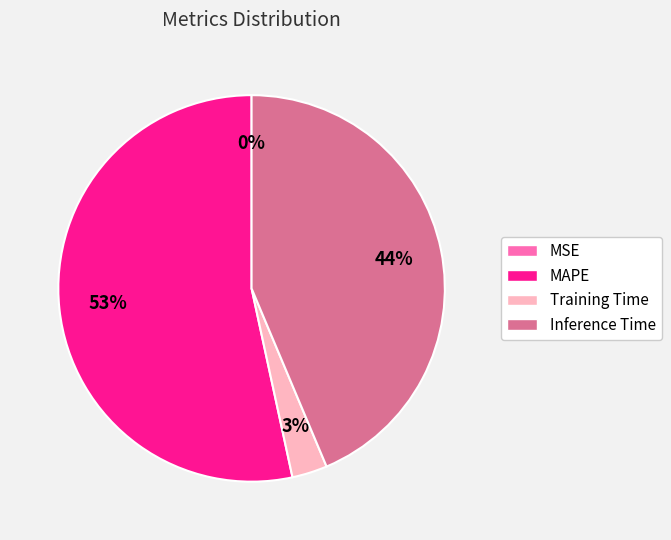

The Inference Time slice represents 32% of the pie. True or false?

False